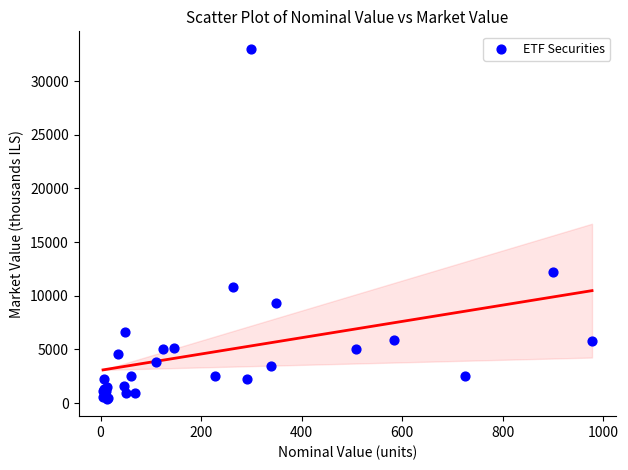

What Y value in the scatter plot is closest to 16703?

12187.6